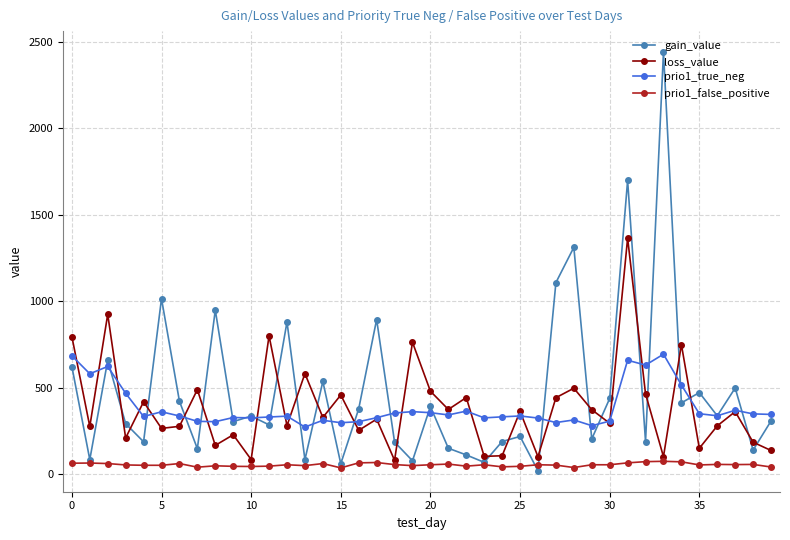

True or false: prio1_true_neg and prio1_false_positive intersect in this chart.

False